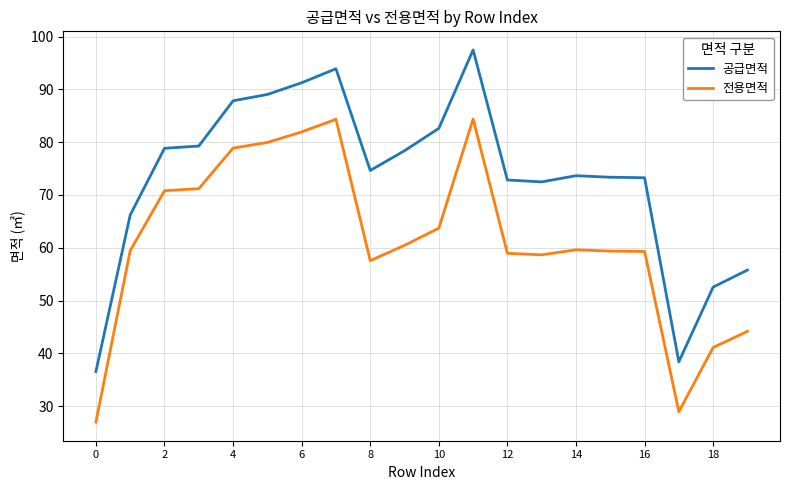

List the series in order of their peak value, lowest first.

전용면적, 공급면적